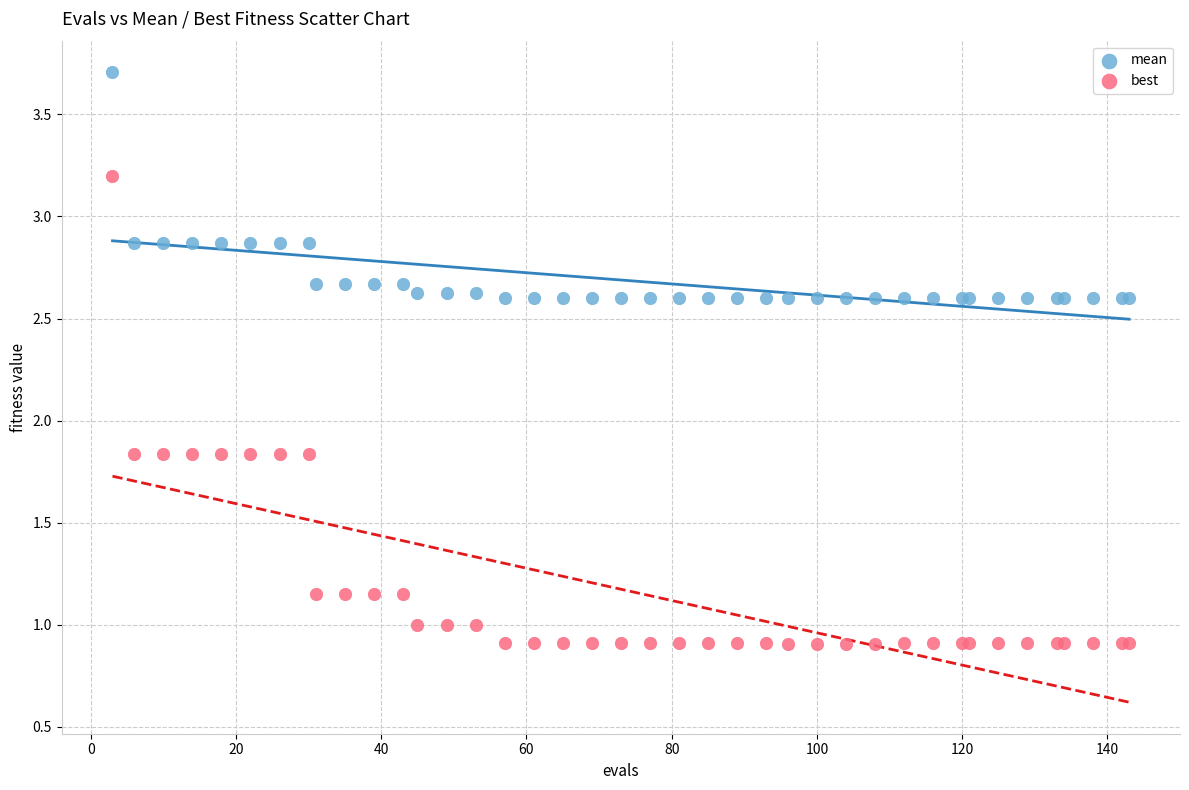

Which series reaches the minimum Y coordinate?

best